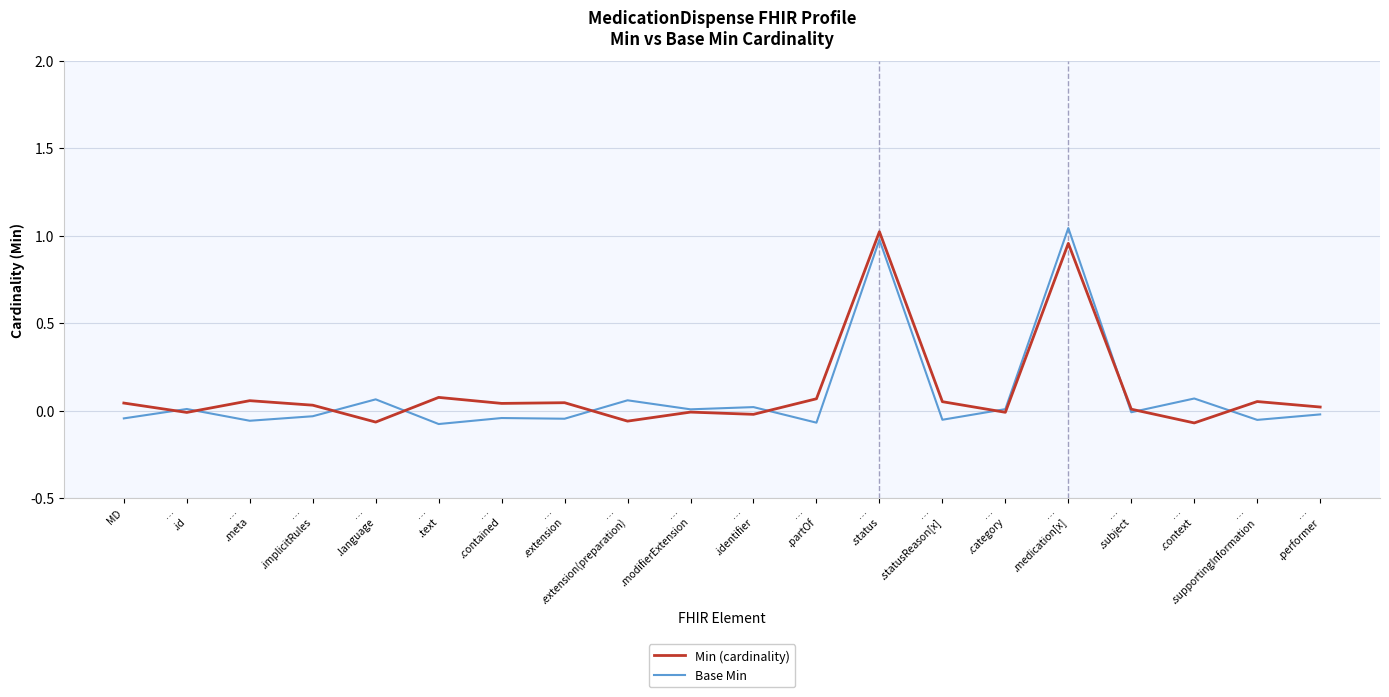

How many lines are shown in the chart?

2